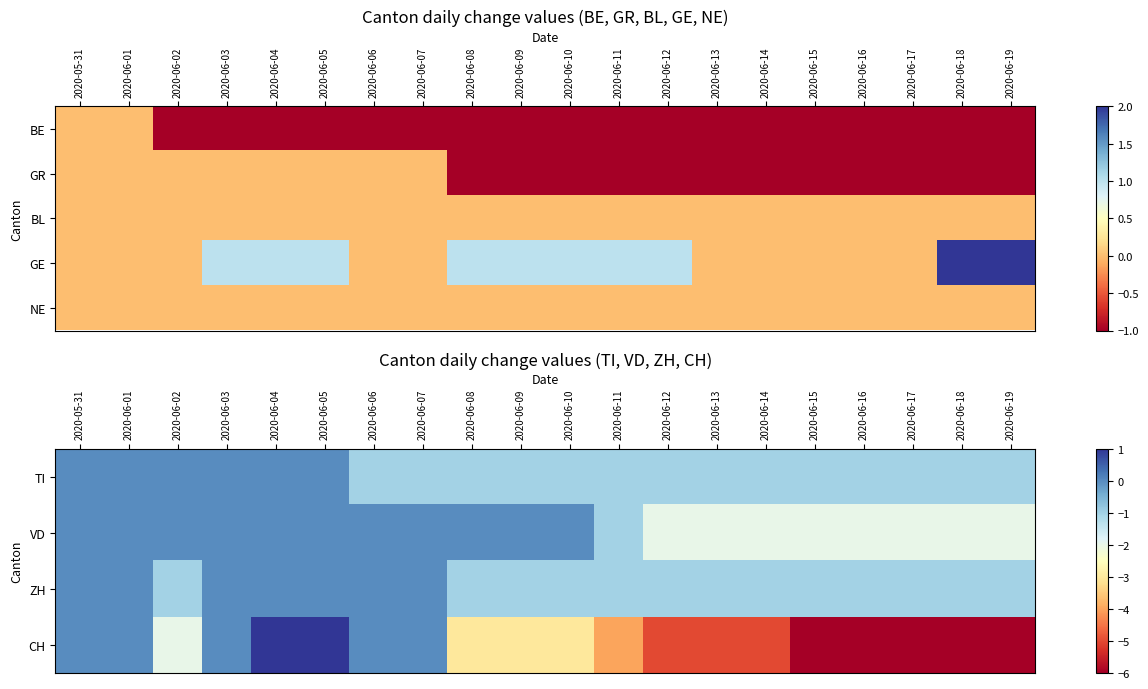

Which has a higher value, 2020-06-14 or 2020-06-08?

2020-06-14